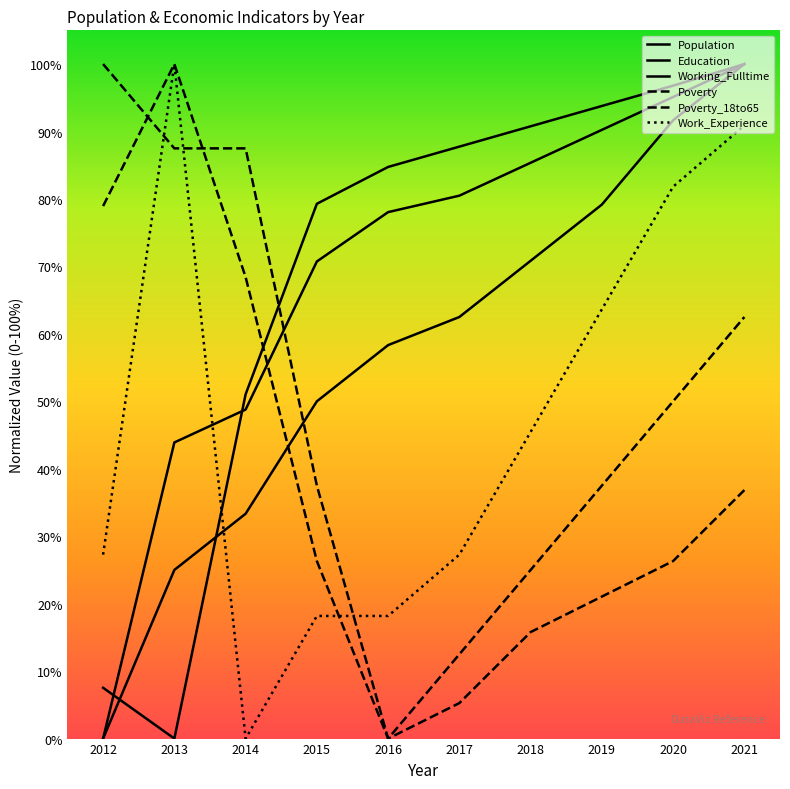

True or false: Work_Experience has a value of 0.2 at 2018.

False